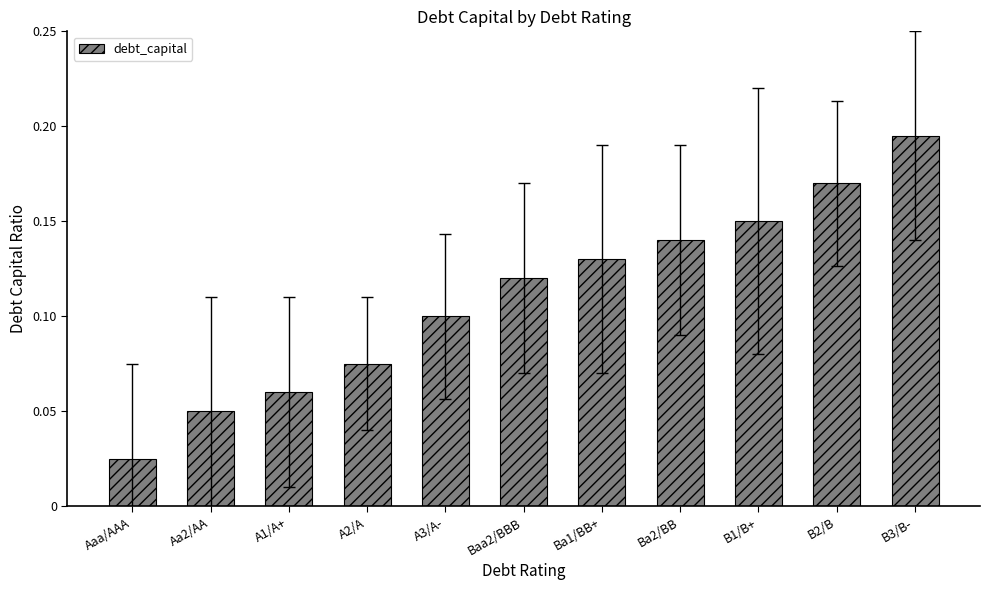

How many distinct data groups are displayed?

1